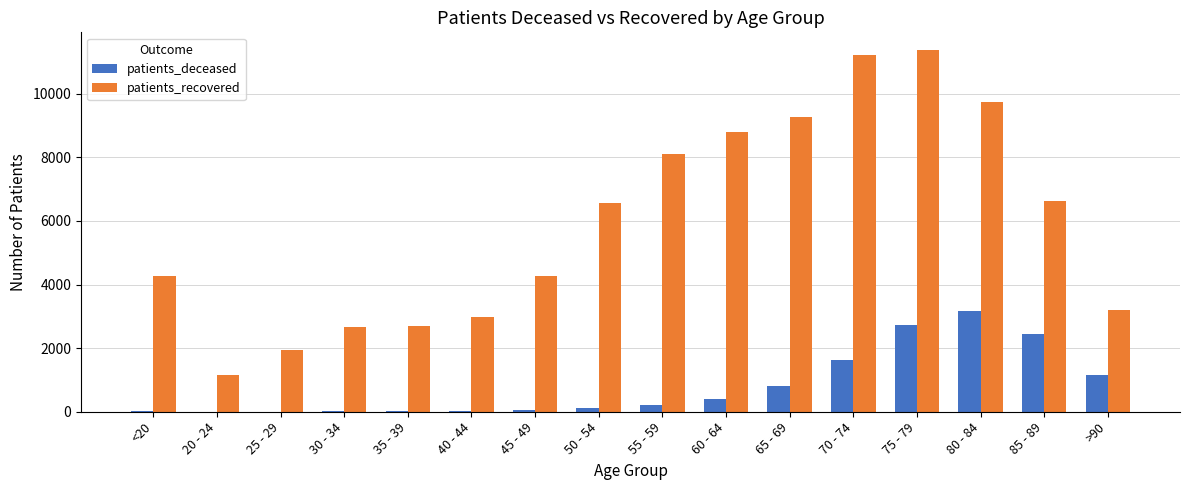

Between 25 - 29 and 55 - 59, which series saw the biggest shift?

patients_recovered